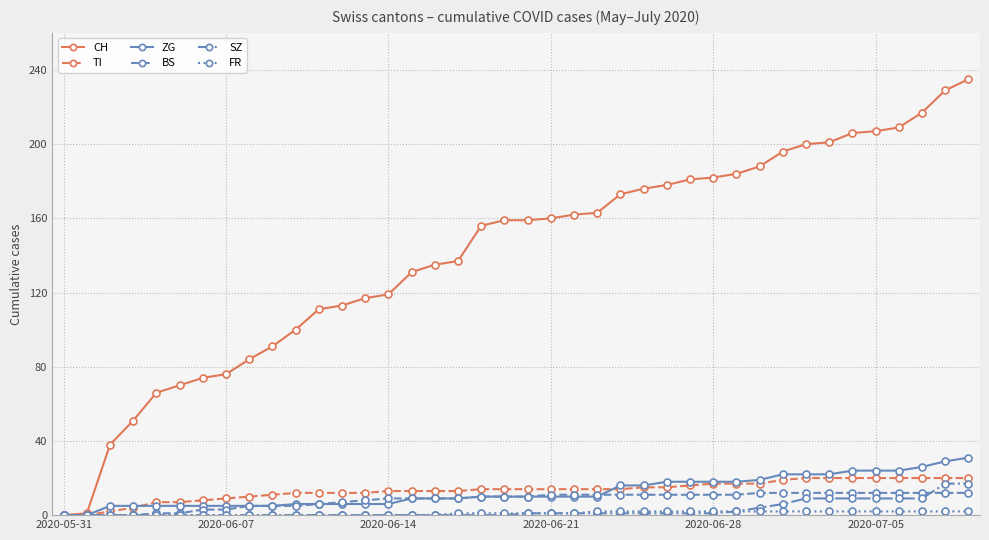

What is the value of the CH point at the 35th from the left?

206